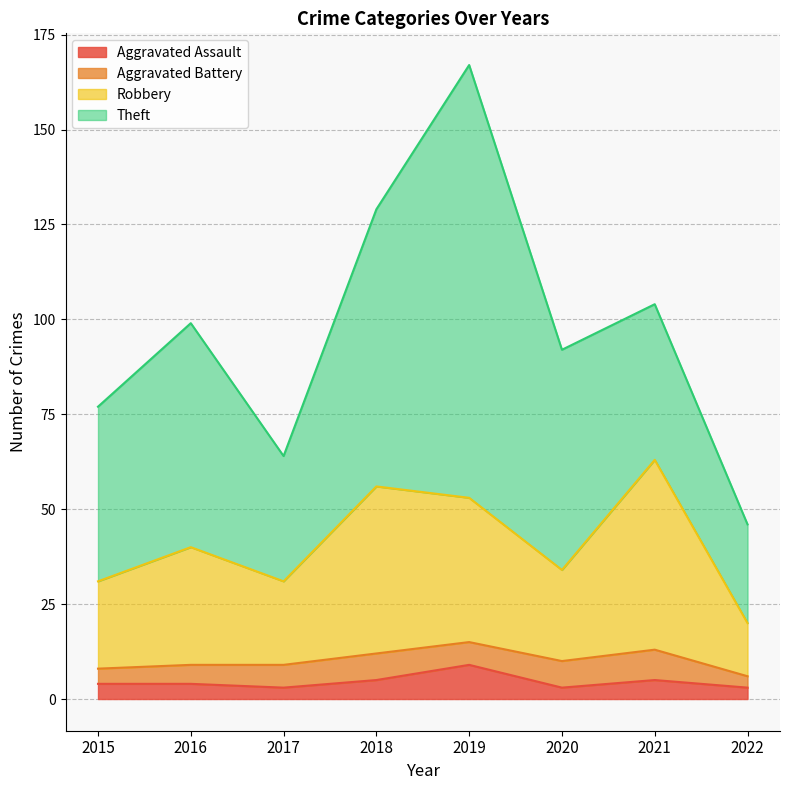

Where is the first local maximum for Aggravated Assault?

2019